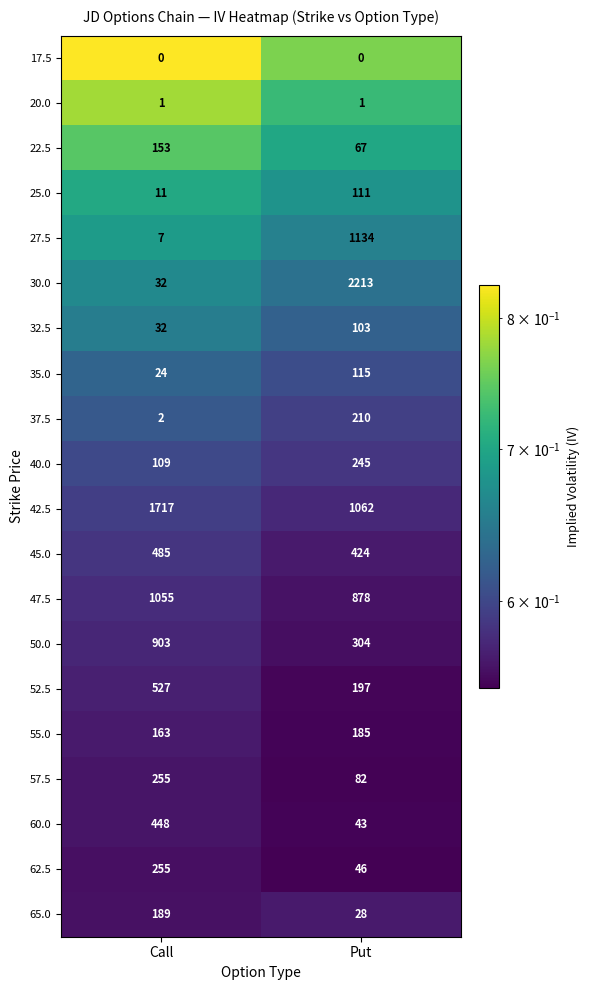

Which series has the widest spread of values?

30.0